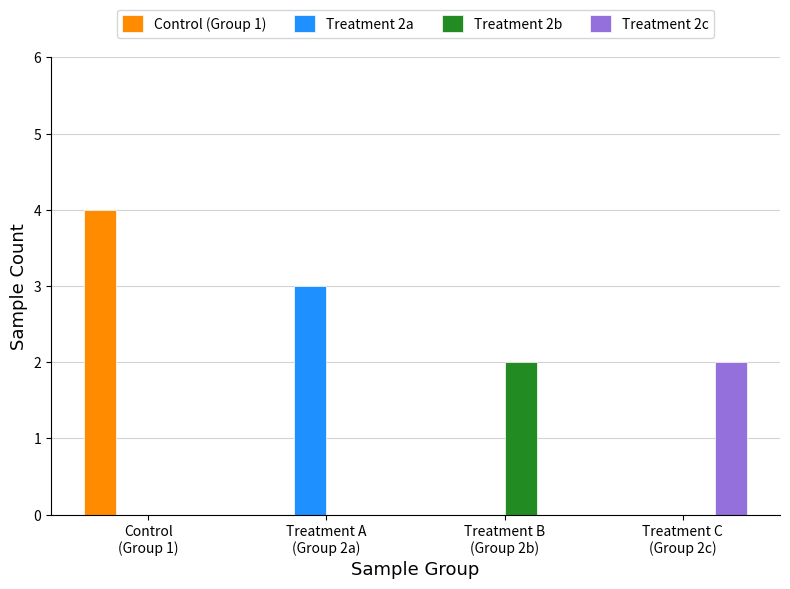

True or false: Control (Group 1) has a value of 0 at Treatment A
(Group 2a).

True